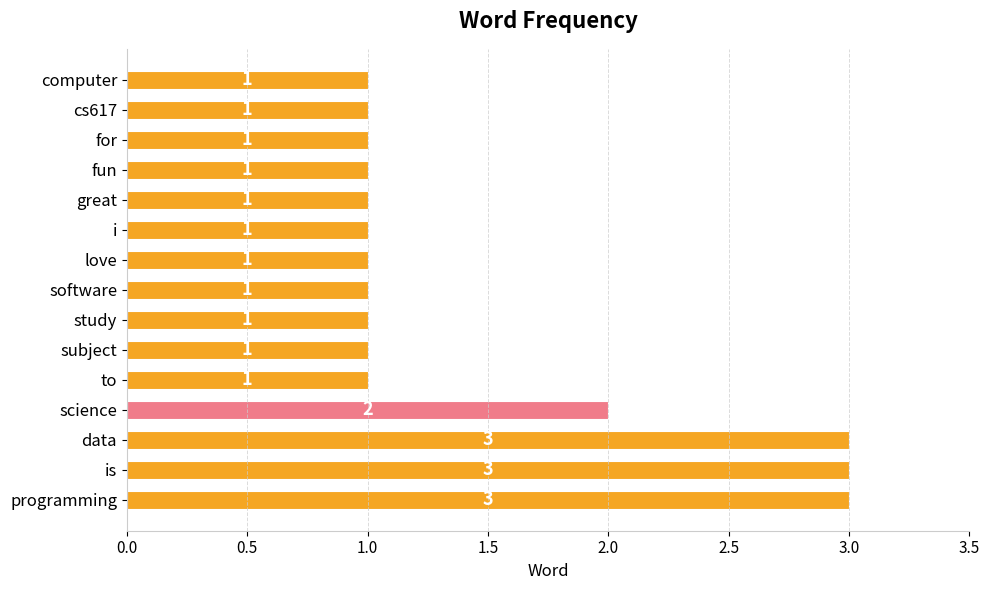

What is the sum of the values at data and software?

4